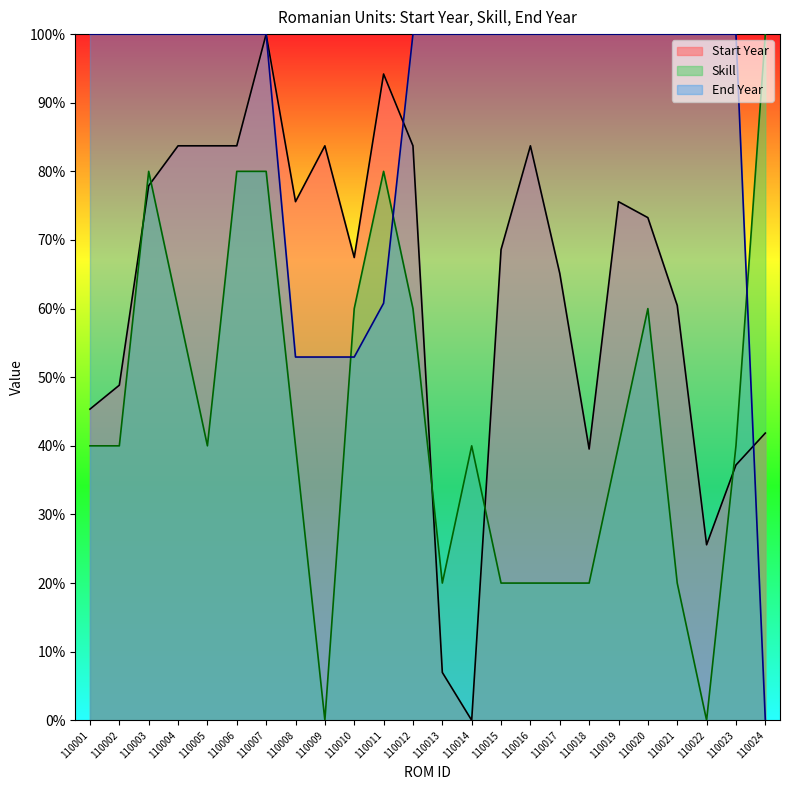

Rank the series by their maximum value, from lowest to highest.

Start Year, Skill, End Year